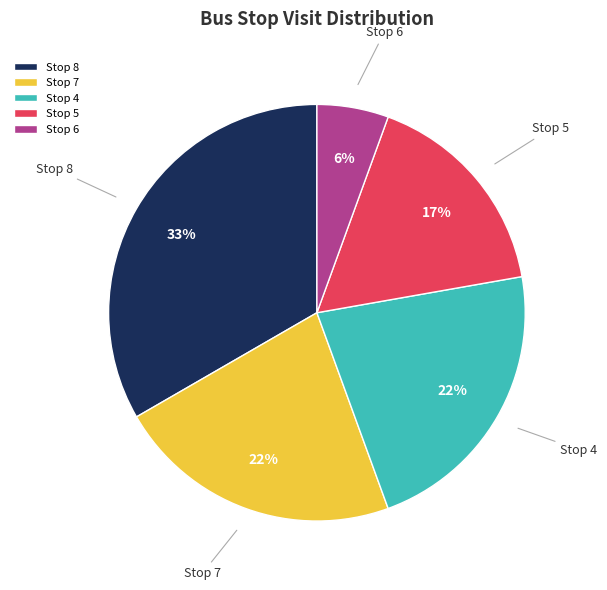

To the nearest percent, what is the average slice percentage?

20%